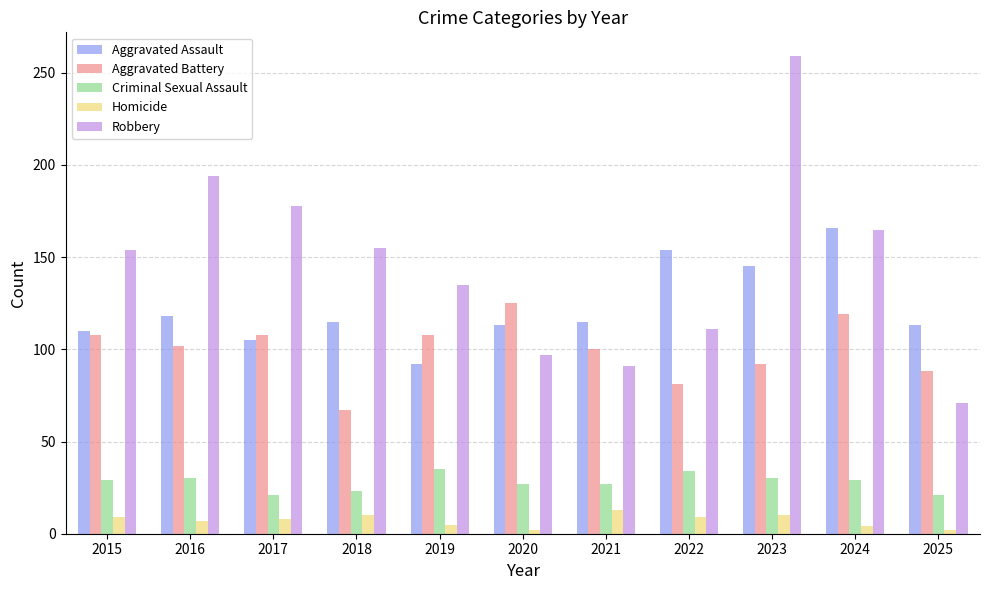

Are the bars horizontal?

No